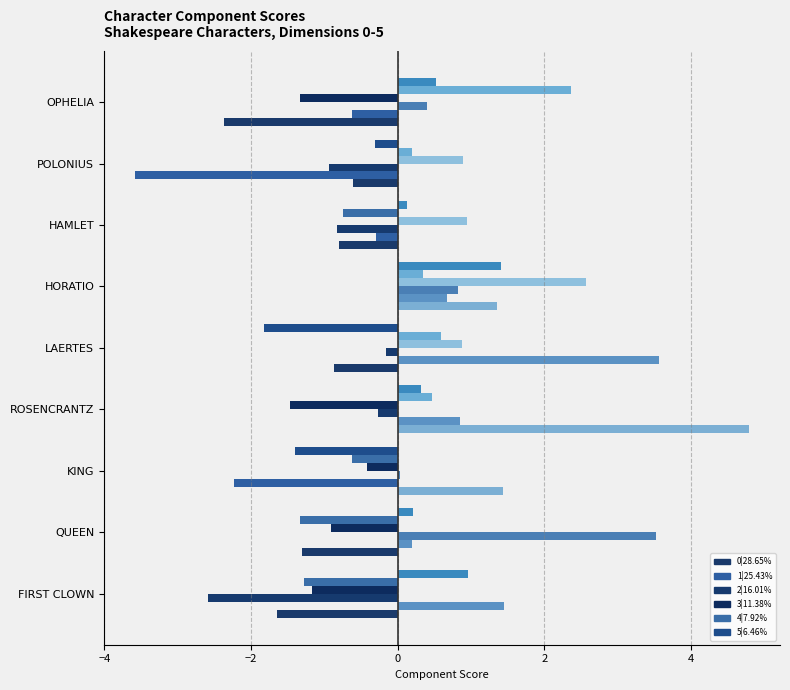

What is the total value across all series at HORATIO?

4.3